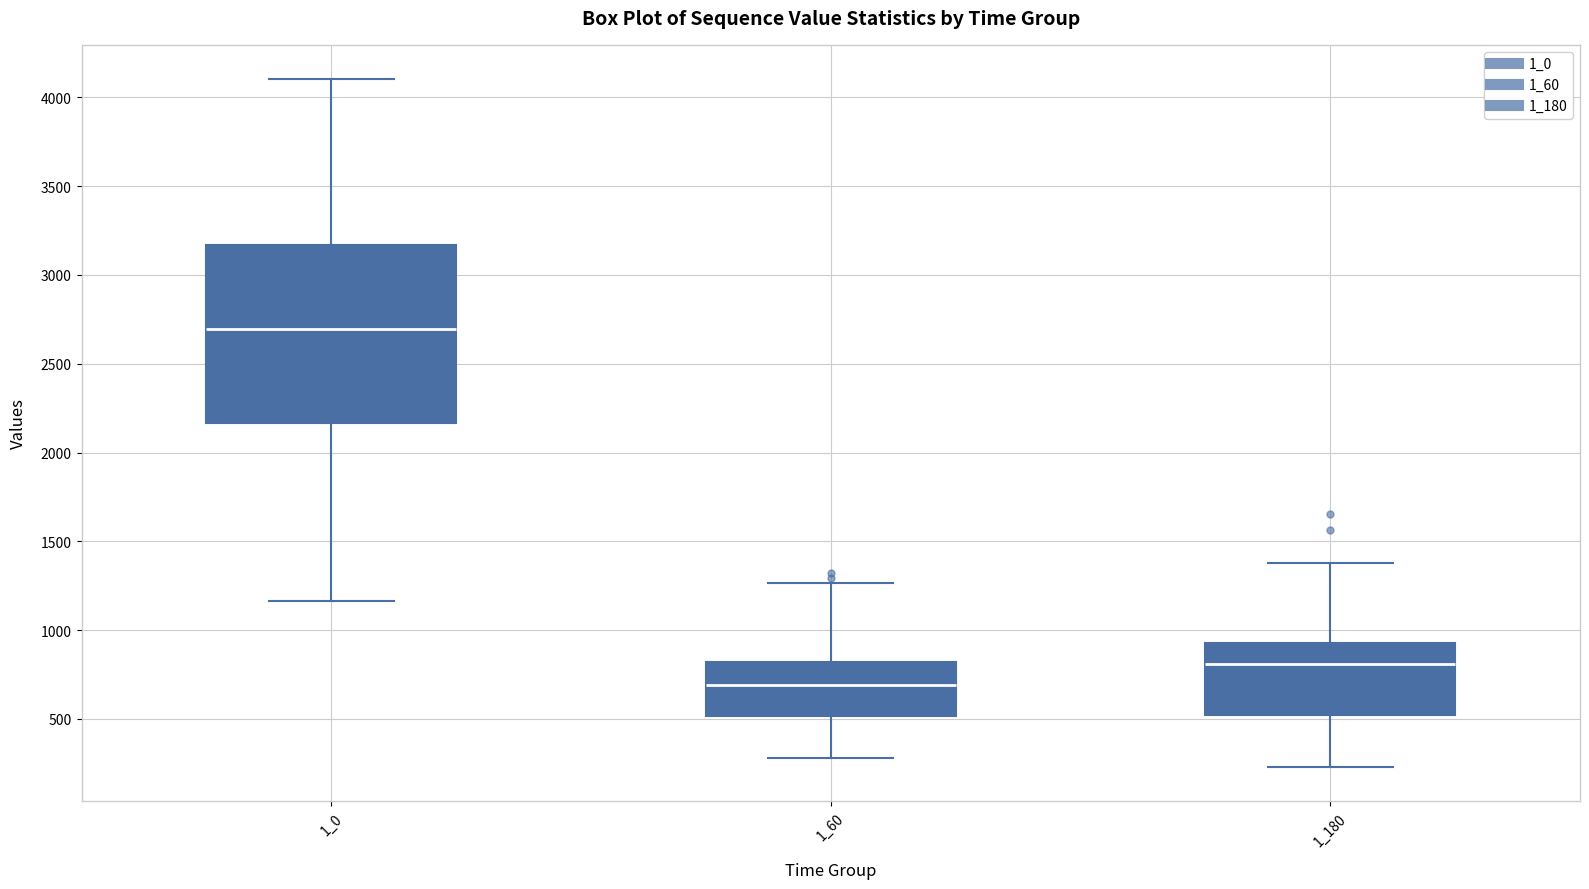

Which box's median line is the highest?

1_0